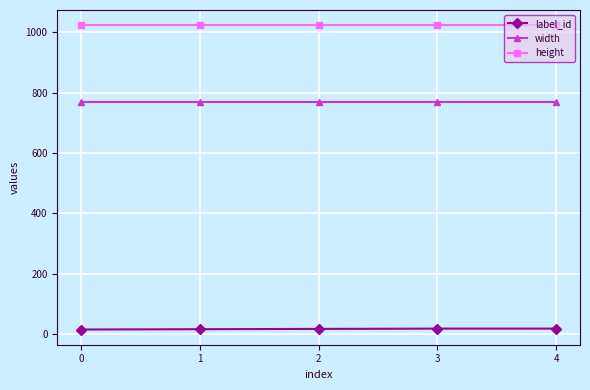

Is the value of height at 3 greater than the value of label_id at 0?

Yes